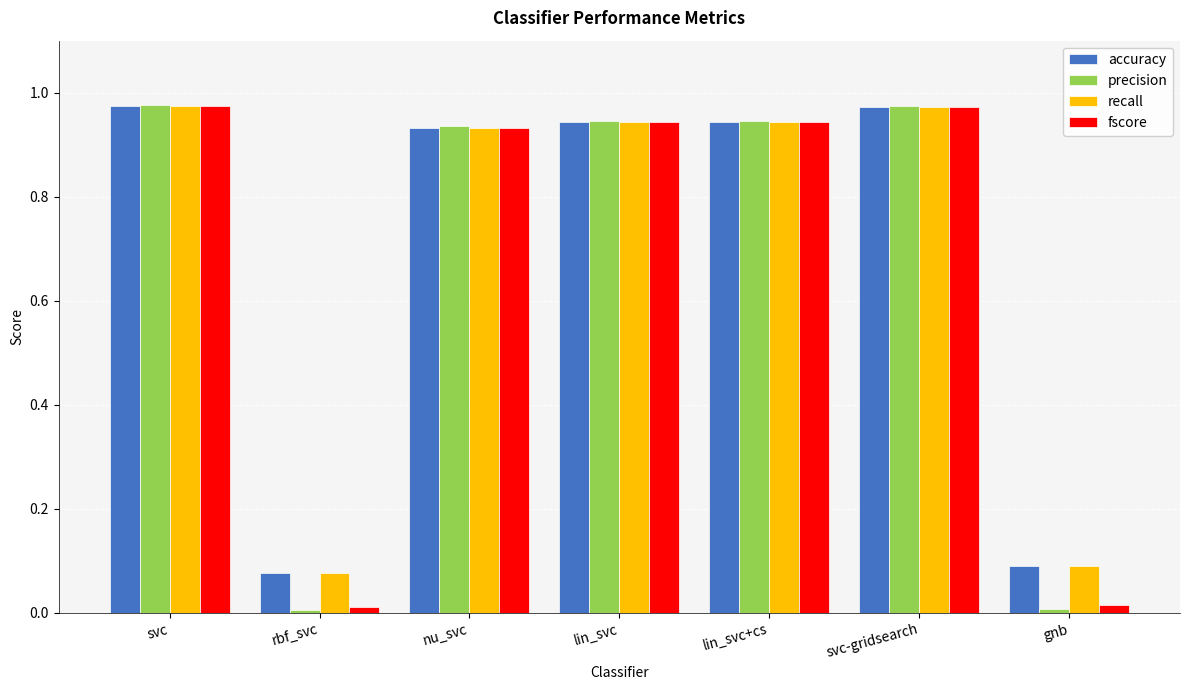

Which series has the widest spread of values?

precision